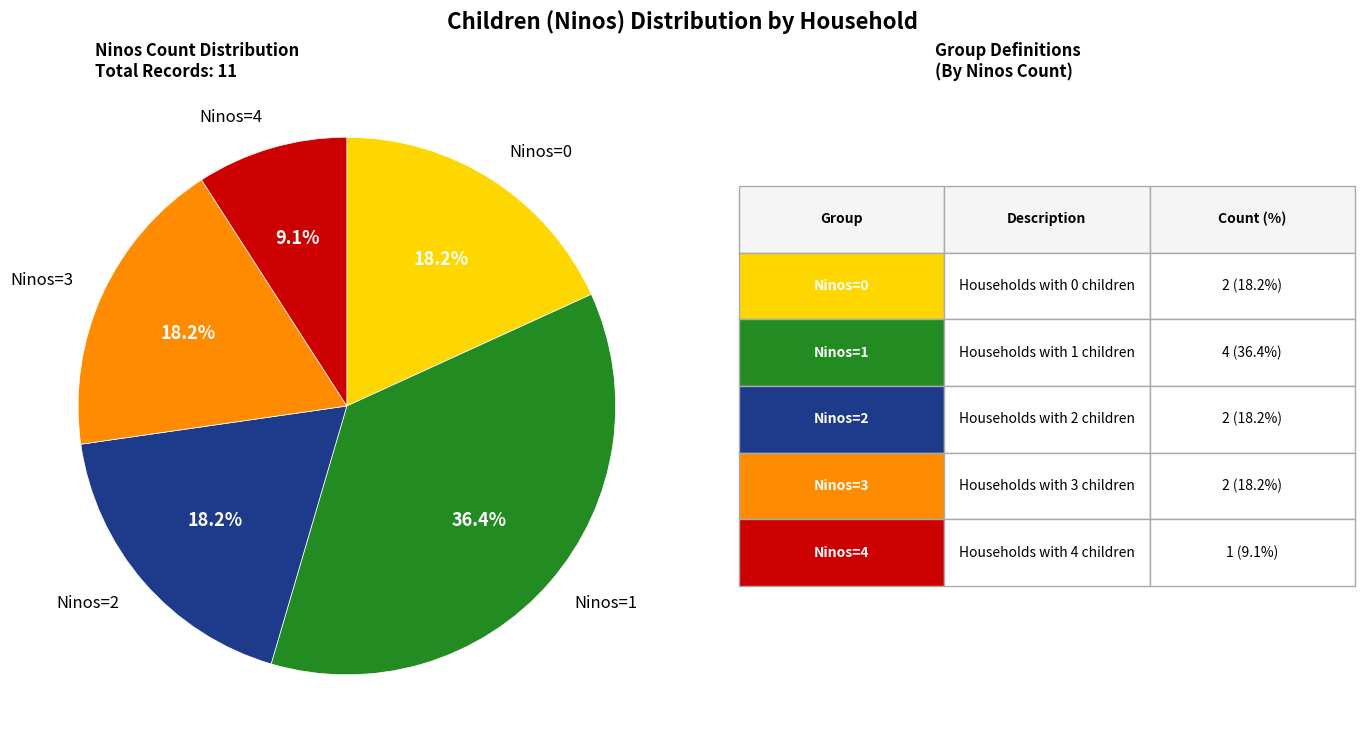

To the nearest percent, what is the difference between the largest and smallest slice percentages?

27%